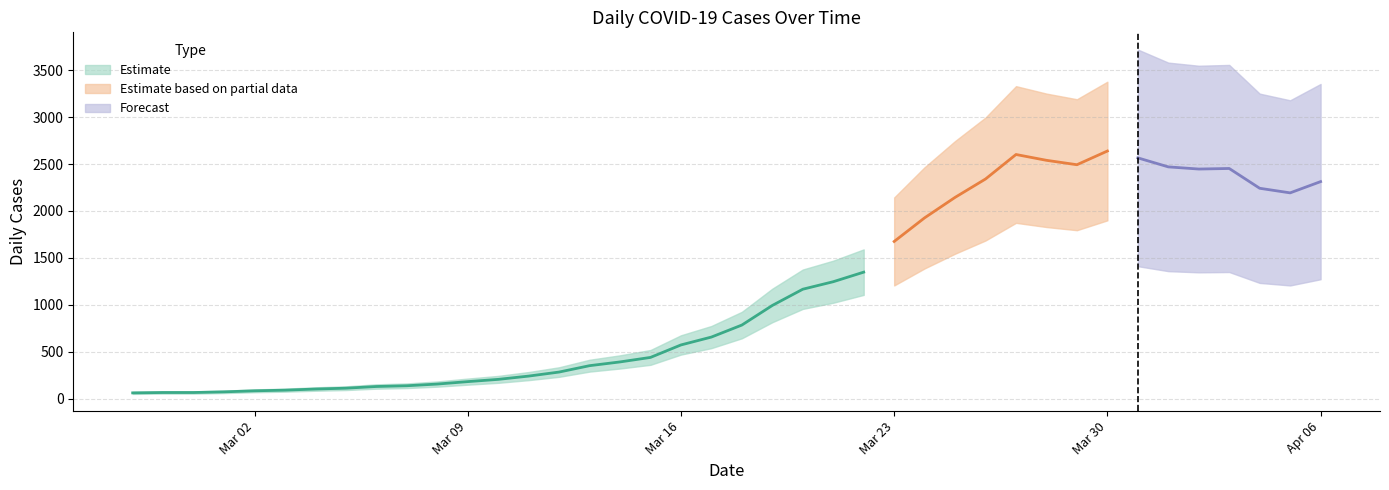

What is the label of the 18th point from the right?

2020-03-20